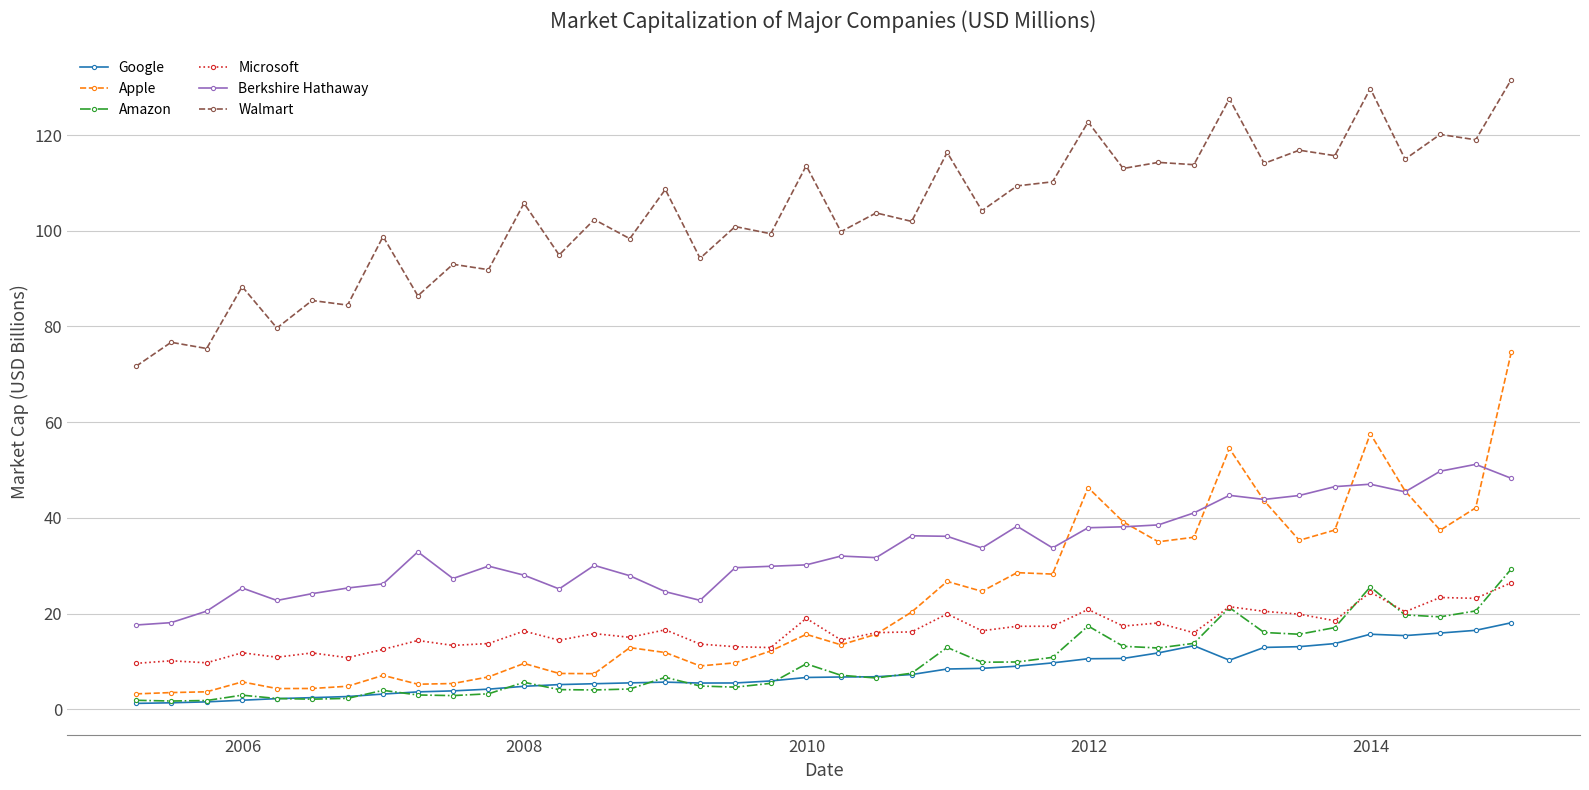

True or false: Amazon has more than 2 interior local peaks.

True